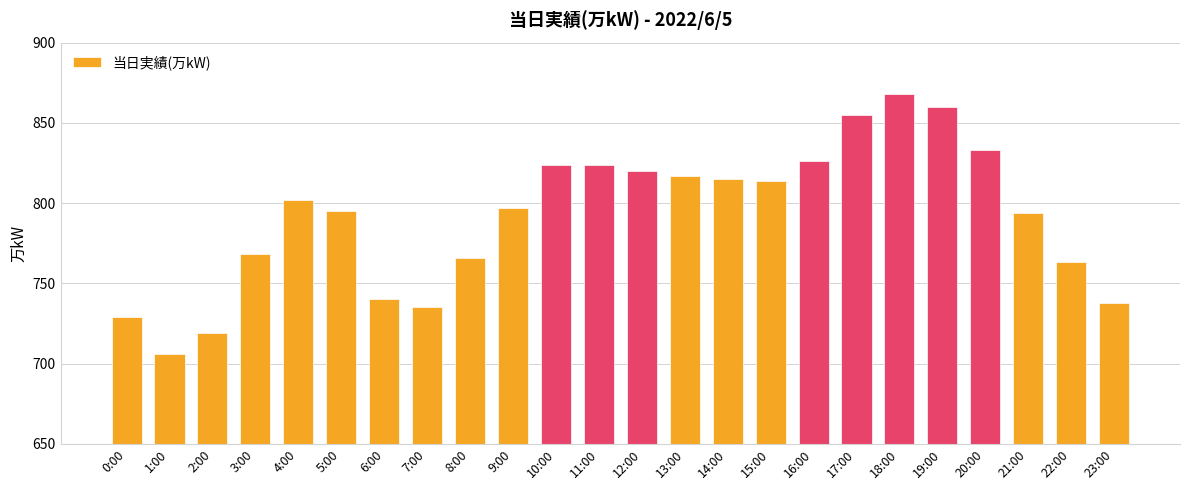

Reading left to right, what are all the values shown in this chart?

729	706	719	768	802	795	740	735	766	797	824	824	820	817	815	814	826	855	868	860	833	794	763	738